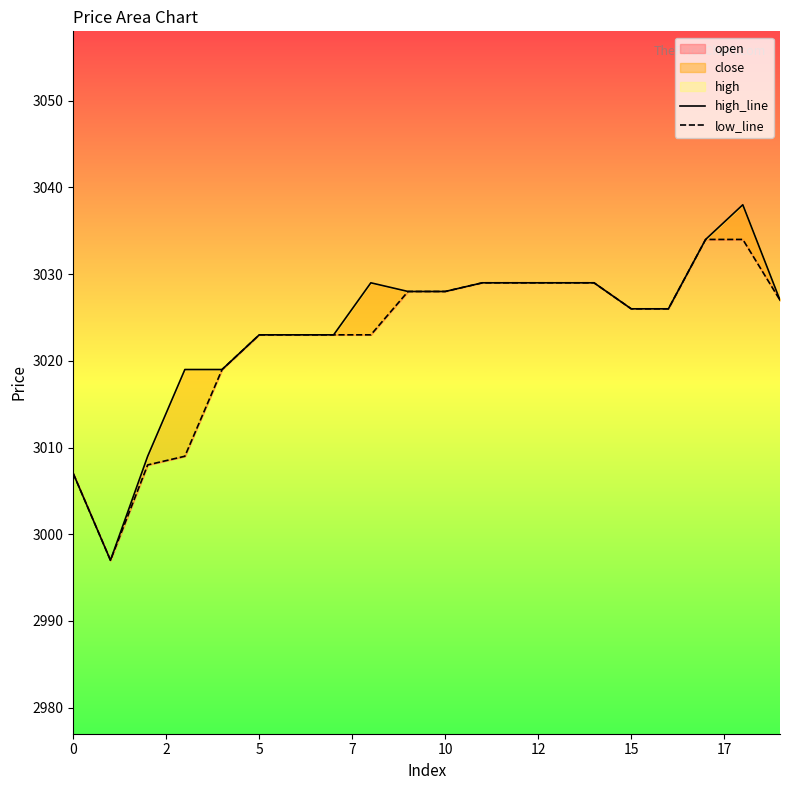

True or false: high_line has a value of 3028 at 10.

True